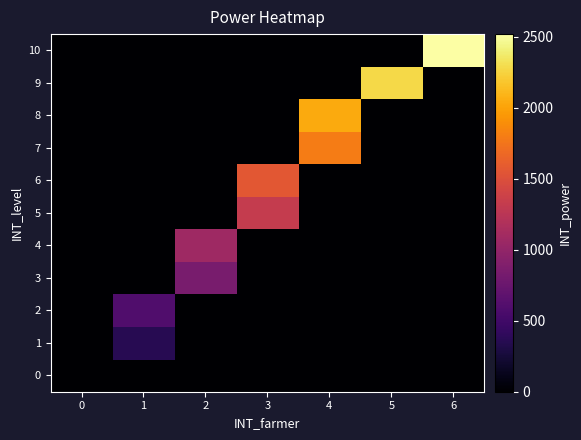

Which series changed the most between 2 and 5?

9